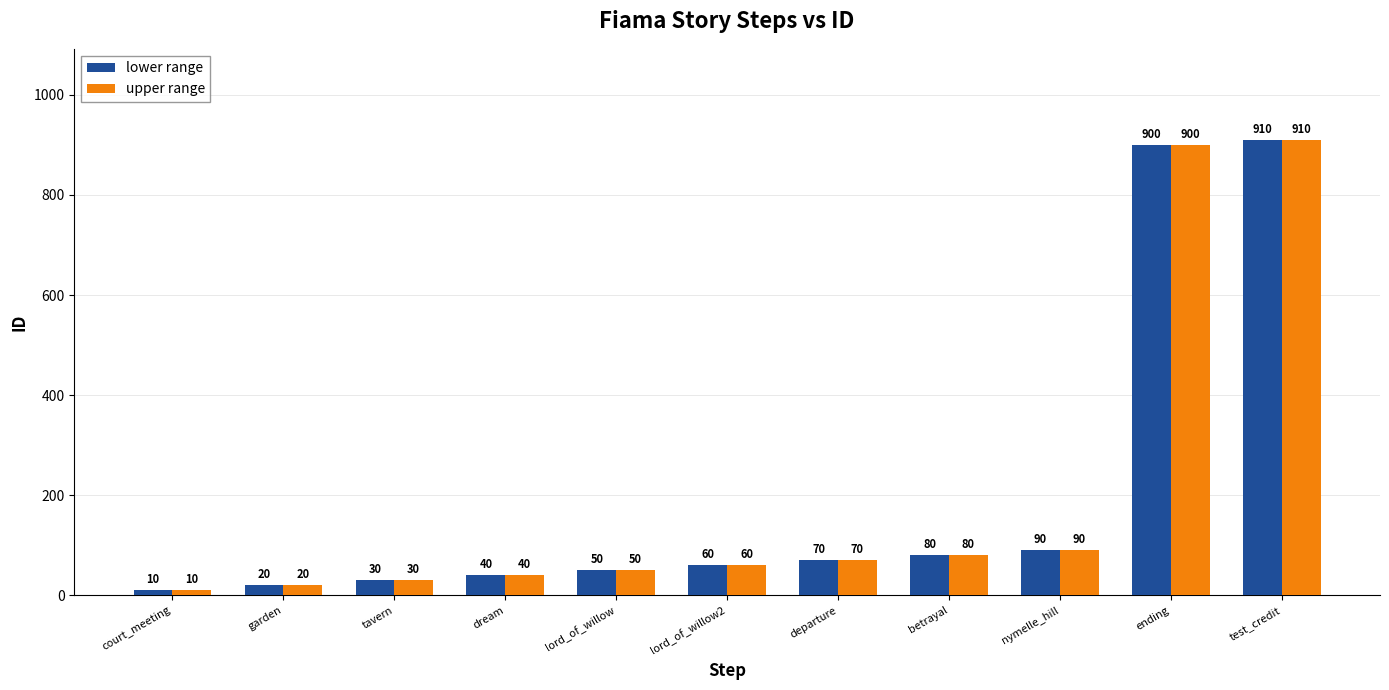

Is it true that lower range equals 468 at ending?

False